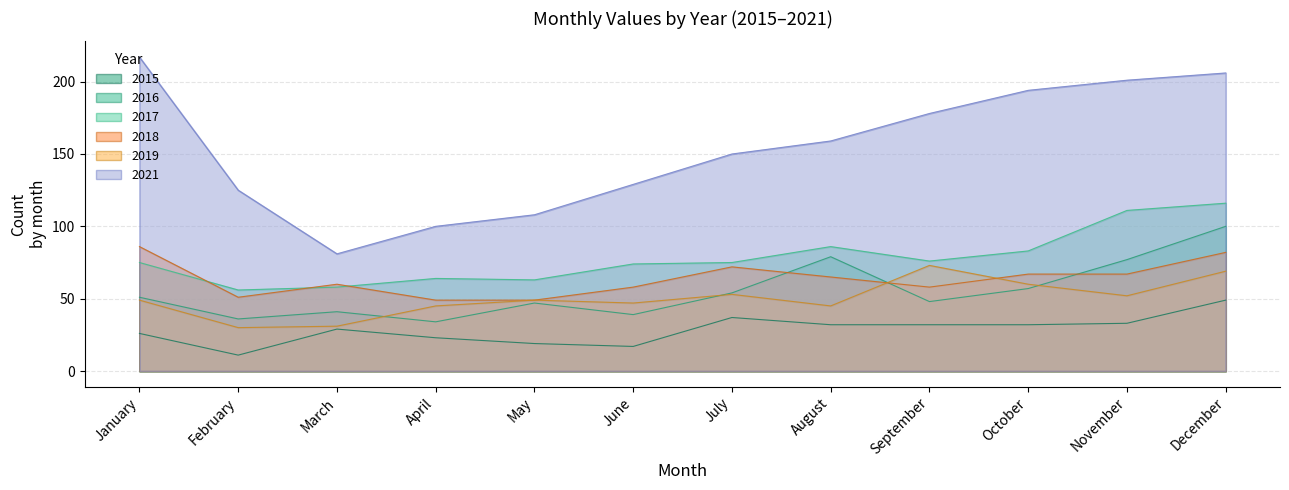

Where is the first local minimum for 2016?

February